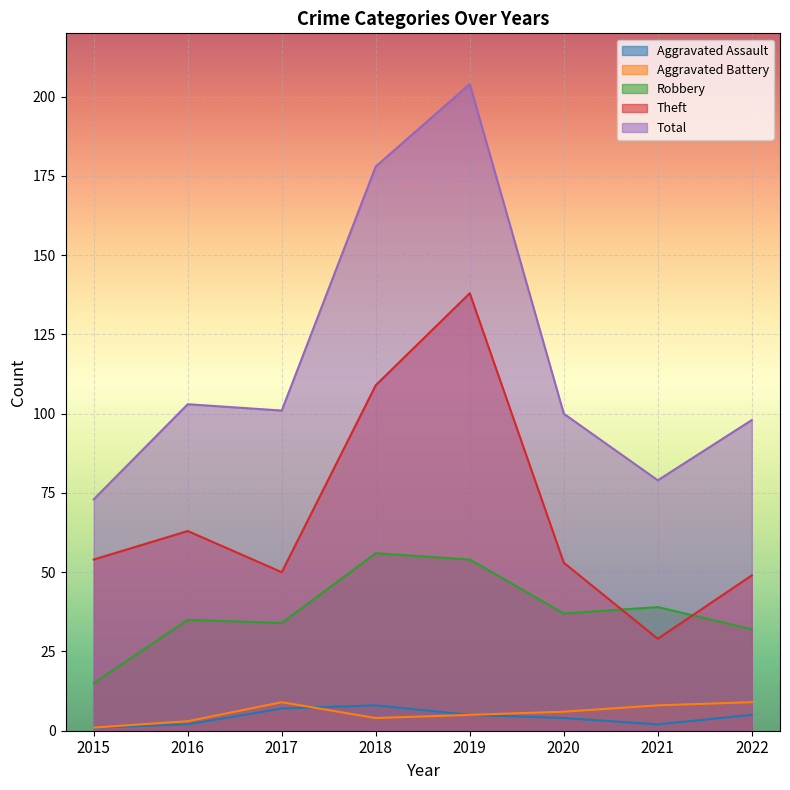

At which label is Robbery closest to 35?

2016